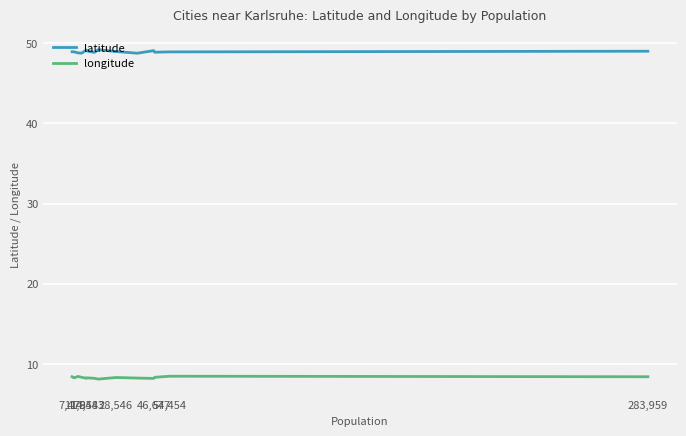

What is the smallest value displayed?

8.1